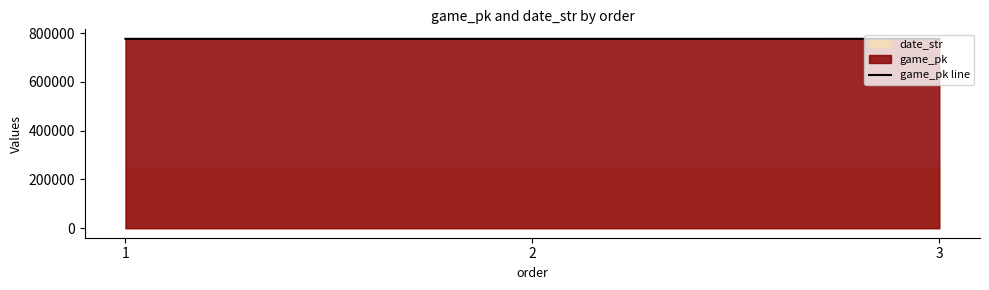

What is the smallest value displayed?

776524